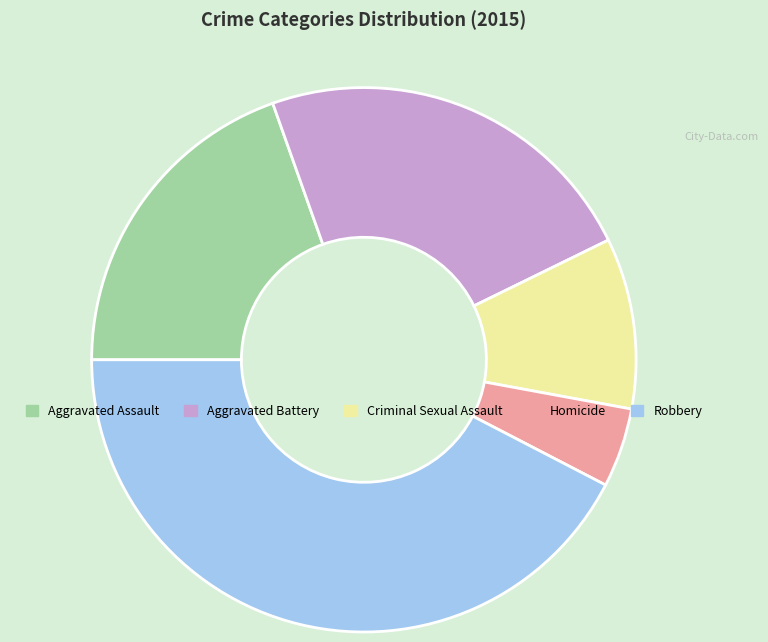

Does Aggravated Battery represent more than half of the total?

No